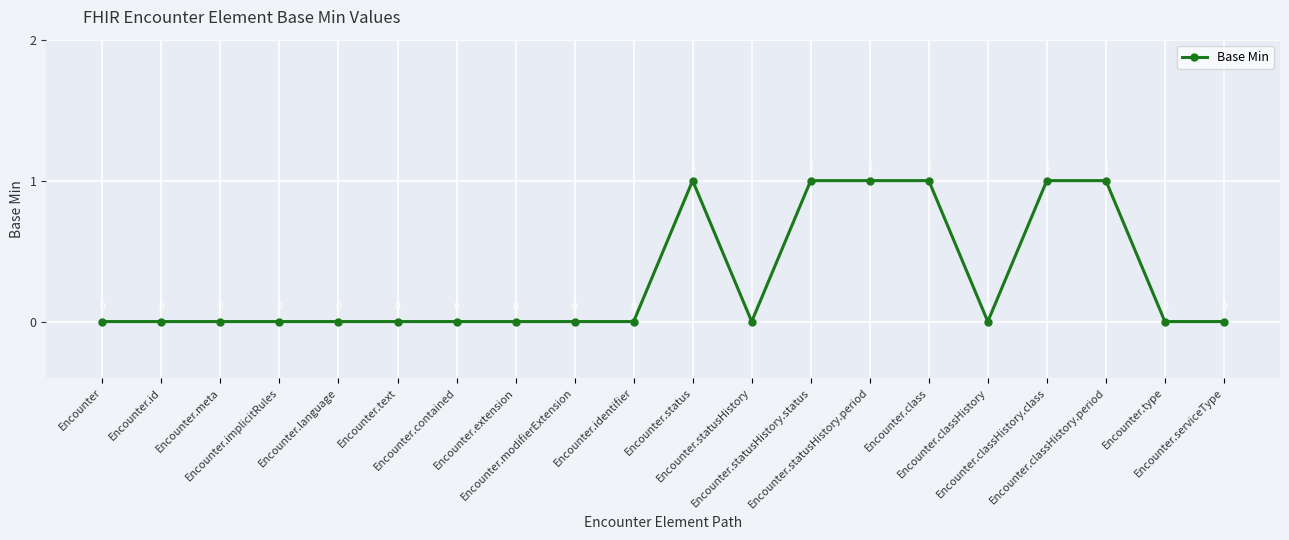

Reading right to left, list all the values displayed in this chart.

Encounter.serviceType=0	Encounter.type=0	Encounter.classHistory.period=1	Encounter.classHistory.class=1	Encounter.classHistory=0	Encounter.class=1	Encounter.statusHistory.period=1	Encounter.statusHistory.status=1	Encounter.statusHistory=0	Encounter.status=1	Encounter.identifier=0	Encounter.modifierExtension=0	Encounter.extension=0	Encounter.contained=0	Encounter.text=0	Encounter.language=0	Encounter.implicitRules=0	Encounter.meta=0	Encounter.id=0	Encounter=0